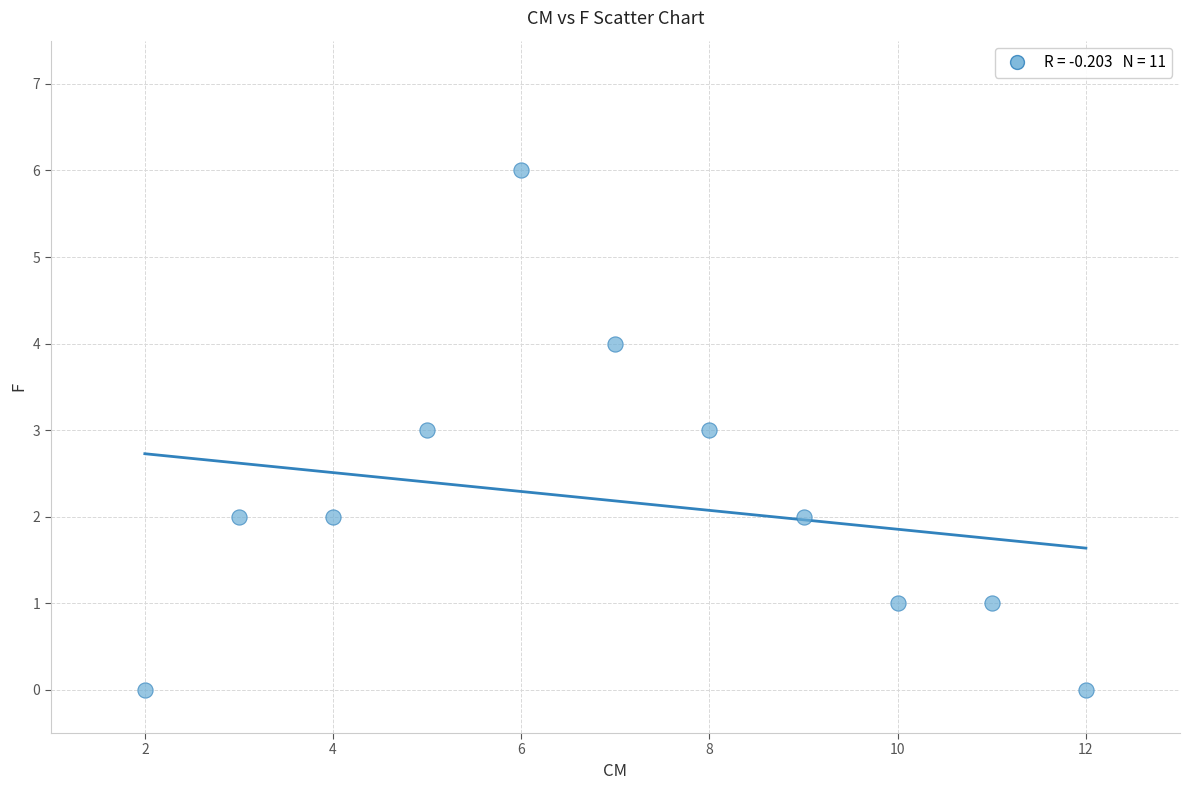

What is the range of Y values (max minus min)?

6